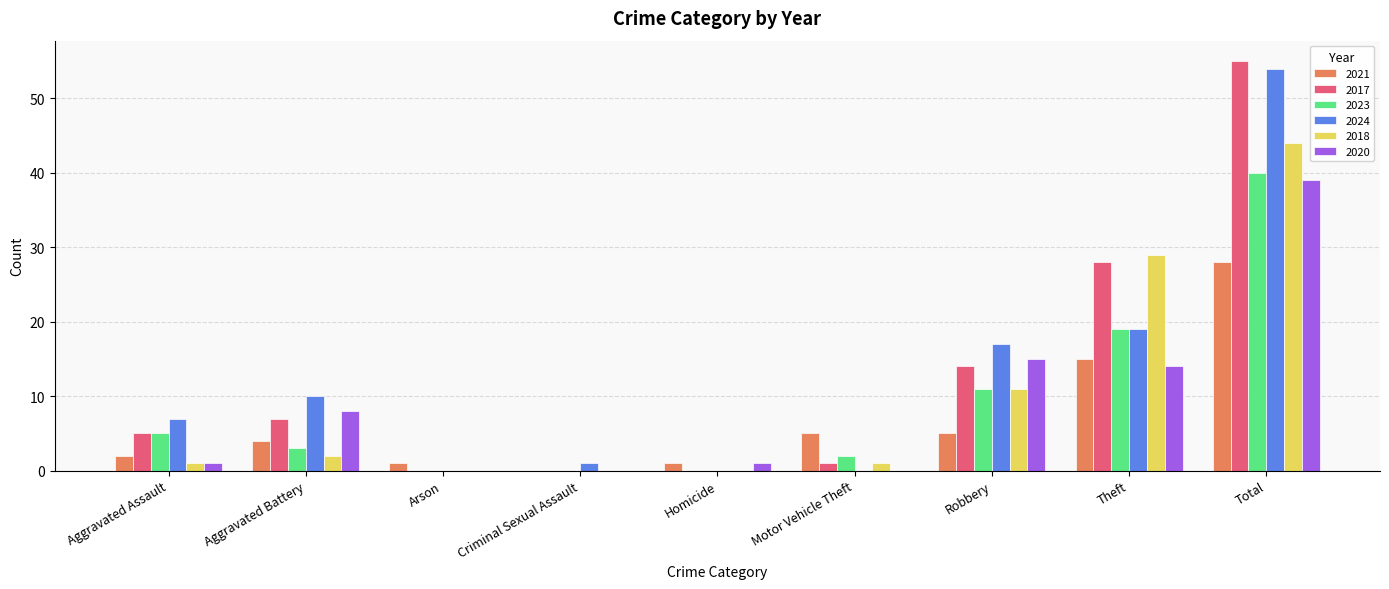

What is the sum of all 2023 values?

80